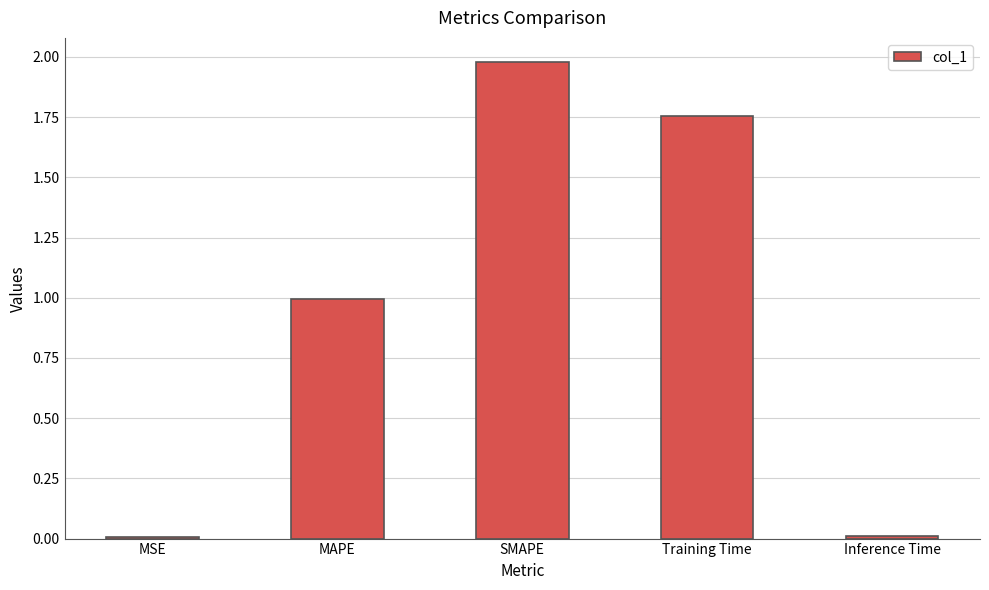

Read the value at SMAPE.

2.0